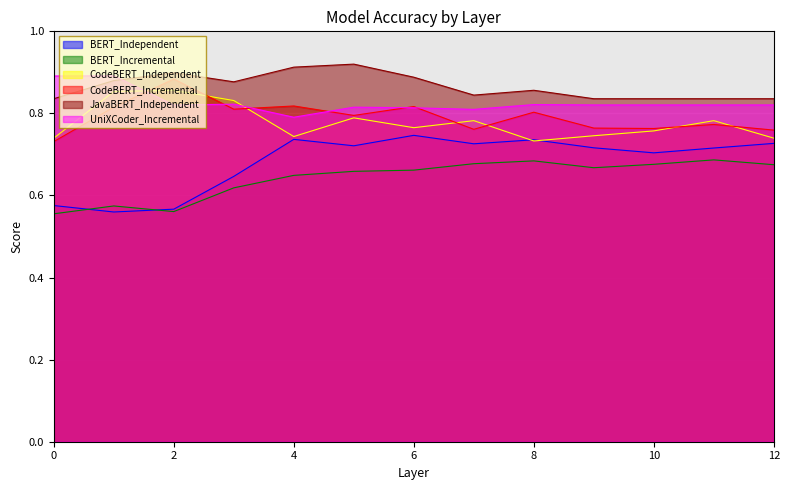

How many interior local peaks does the BERT_Independent series have?

3